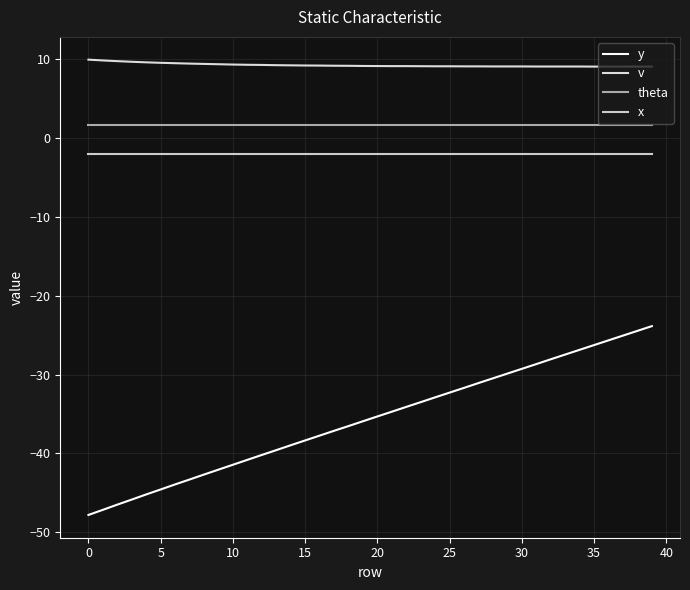

Which series has the largest total across all categories?

v